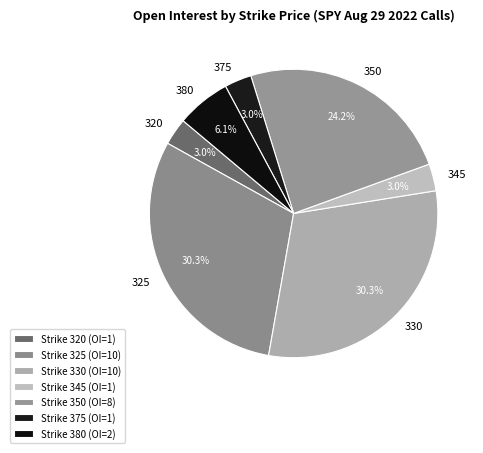

To the nearest percent, what is the average slice percentage?

14%